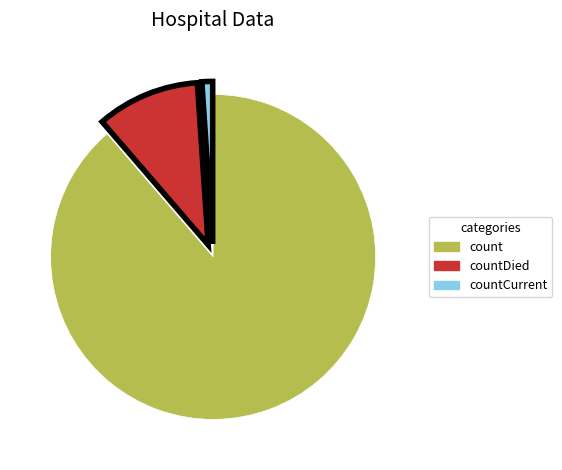

Which slice is the largest?

count